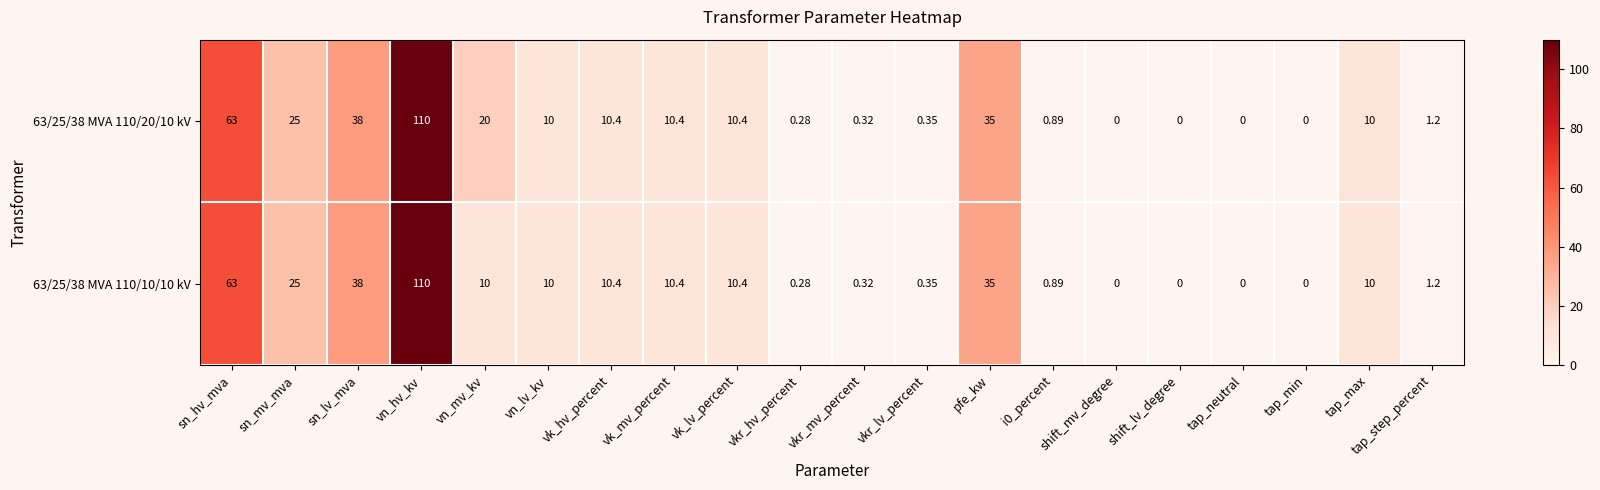

At how many categories does at least one series exceed 9?

11